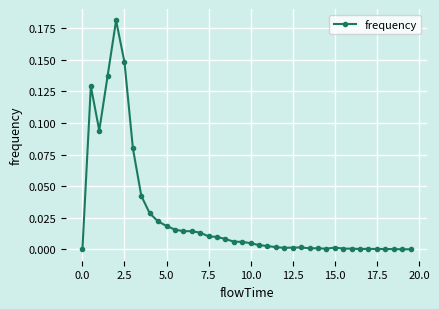

What is the sum of all values?

1.0